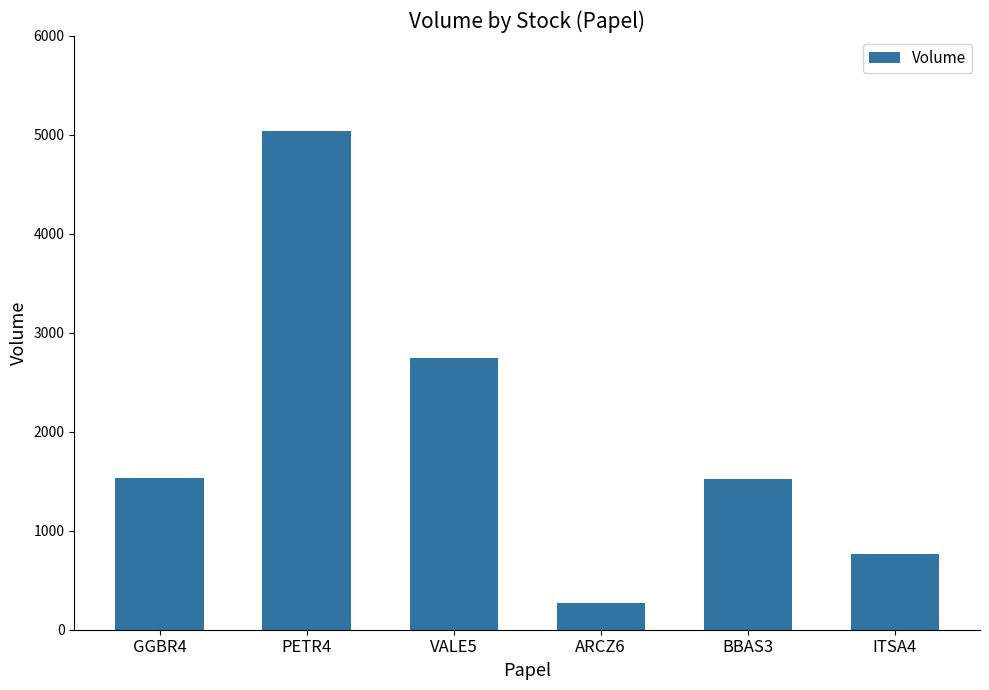

The chart shows a value of 466 at BBAS3. True or false?

False